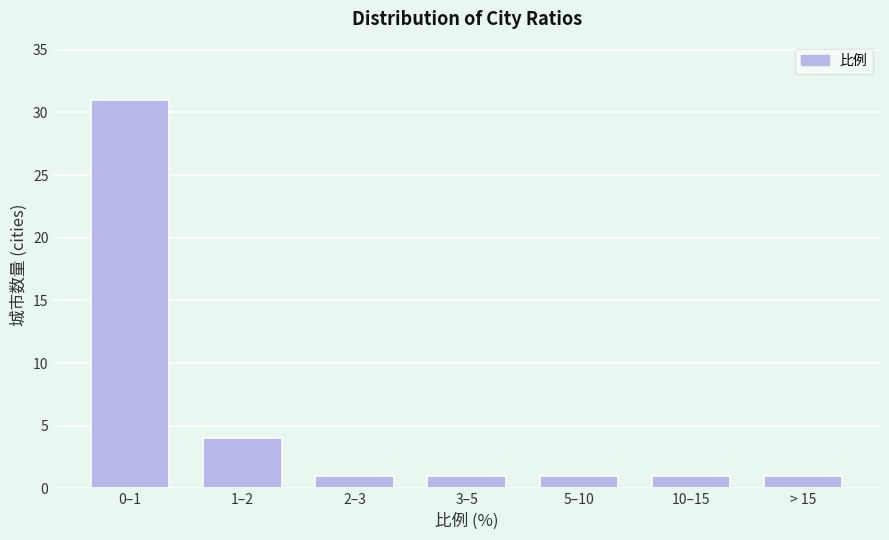

Reading left to right, list all the values displayed in this chart.

31	4	1	1	1	1	1